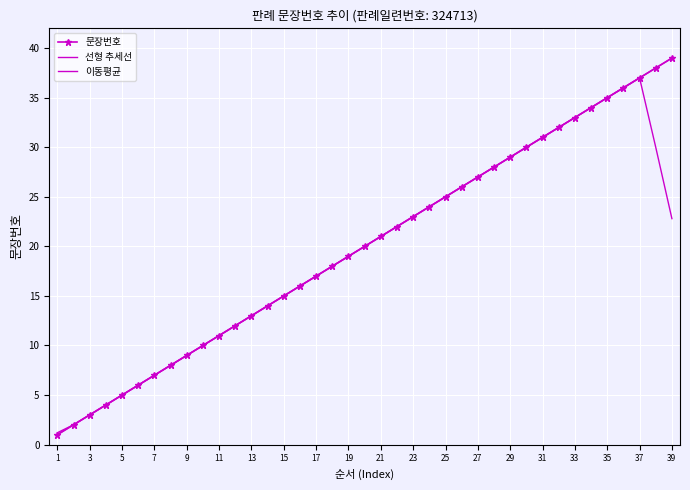

True or false: 이동평균 has more than 2 interior local peaks.

False